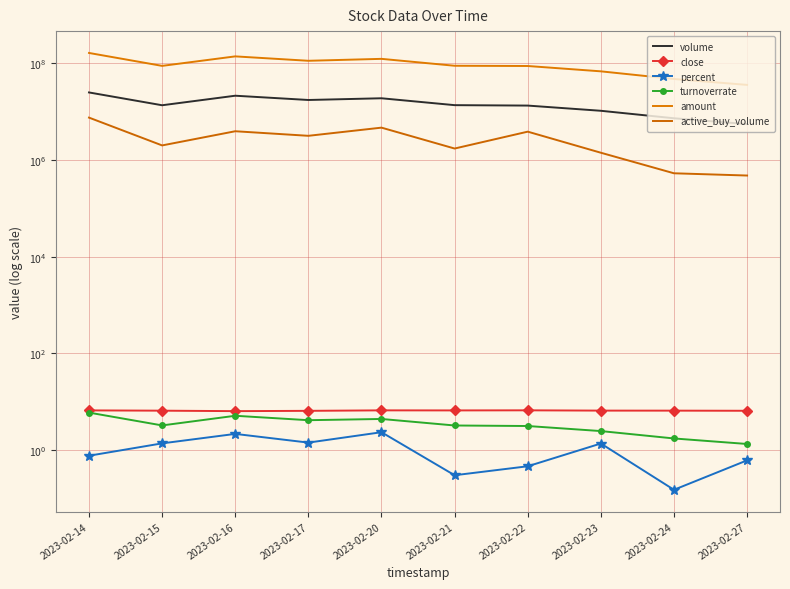

Reading right to left, extract all data points from this chart.

volume: 2023-02-27=5526645.0	2023-02-24=7296590.0	2023-02-23=10422327.0	2023-02-22=13355644.0	2023-02-21=13629598.0	2023-02-20=18919255.0	2023-02-17=17434849.0	2023-02-16=21365687.0	2023-02-15=13564549.0	2023-02-14=24968911.0
close: 2023-02-27=6.5	2023-02-24=6.5	2023-02-23=6.5	2023-02-22=6.6	2023-02-21=6.6	2023-02-20=6.6	2023-02-17=6.5	2023-02-16=6.4	2023-02-15=6.5	2023-02-14=6.6
percent: 2023-02-27=0.6	2023-02-24=0.1	2023-02-23=1.4	2023-02-22=0.5	2023-02-21=0.3	2023-02-20=2.3	2023-02-17=1.4	2023-02-16=2.1	2023-02-15=1.4	2023-02-14=0.8
turnoverrate: 2023-02-27=1.3	2023-02-24=1.7	2023-02-23=2.5	2023-02-22=3.1	2023-02-21=3.2	2023-02-20=4.4	2023-02-17=4.1	2023-02-16=5.1	2023-02-15=3.2	2023-02-14=5.9
amount: 2023-02-27=35776309.0	2023-02-24=47423306.0	2023-02-23=68259644.0	2023-02-22=88009671.0	2023-02-21=89039559.0	2023-02-20=123727352.0	2023-02-17=112862382.0	2023-02-16=139187782.0	2023-02-15=88559807.0	2023-02-14=163870670.0
active_buy_volume: 2023-02-27=476740.0	2023-02-24=530545.0	2023-02-23=1412227.0	2023-02-22=3855254.0	2023-02-21=1725498.0	2023-02-20=4668171.0	2023-02-17=3163300.0	2023-02-16=3931688.0	2023-02-15=2001249.0	2023-02-14=7526768.0